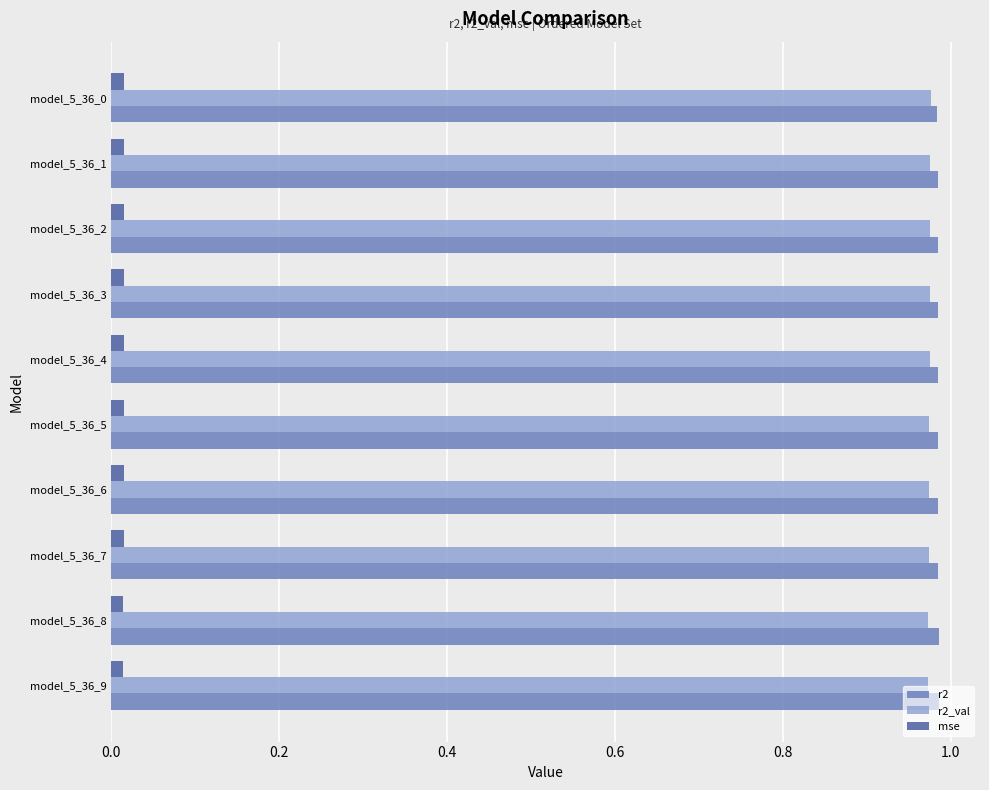

What is the sum of all r2 values?

9.8